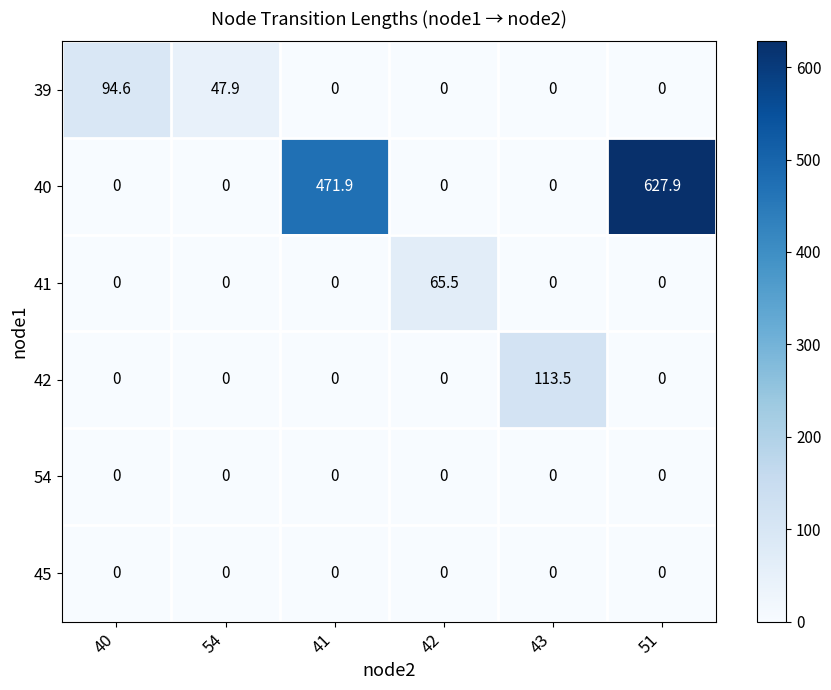

Is it true that 54 equals 0.0 at 42?

True